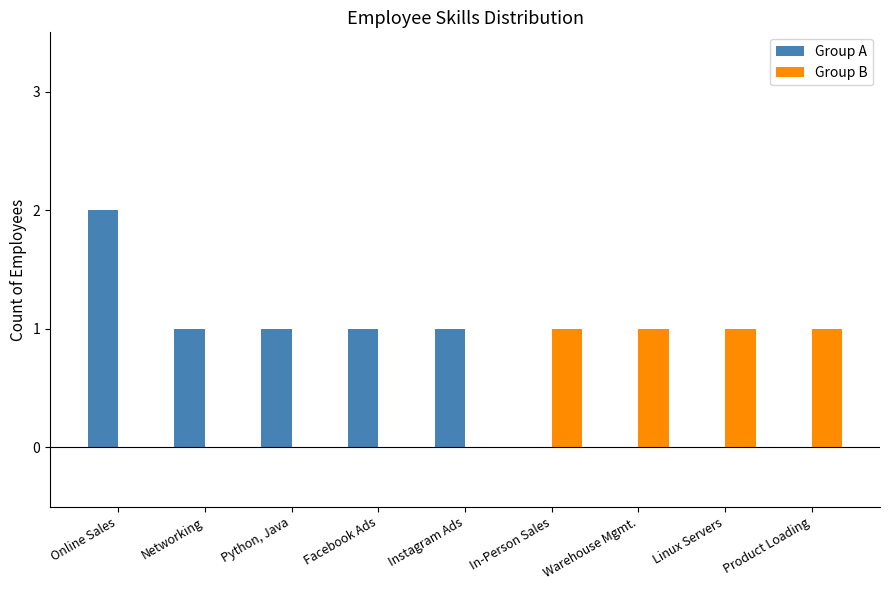

What is the sum of all Group A values?

6